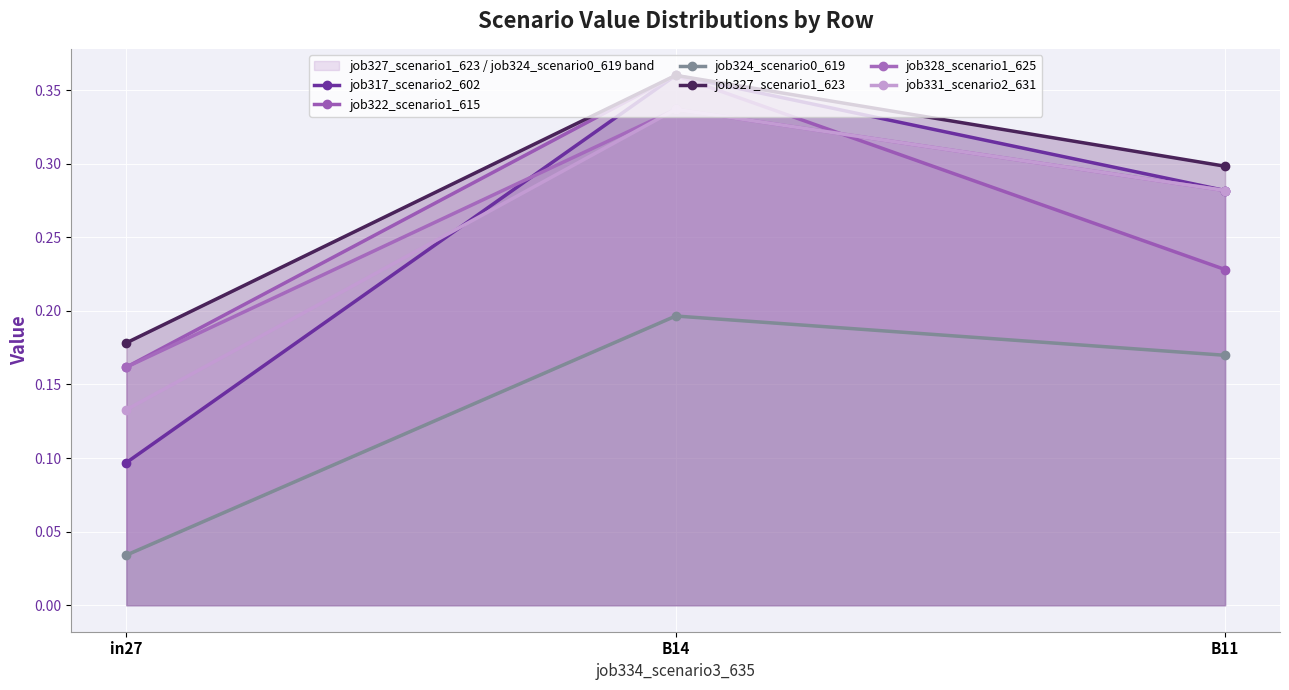

Which category has the highest value in the job317_scenario2_602 series?

B14